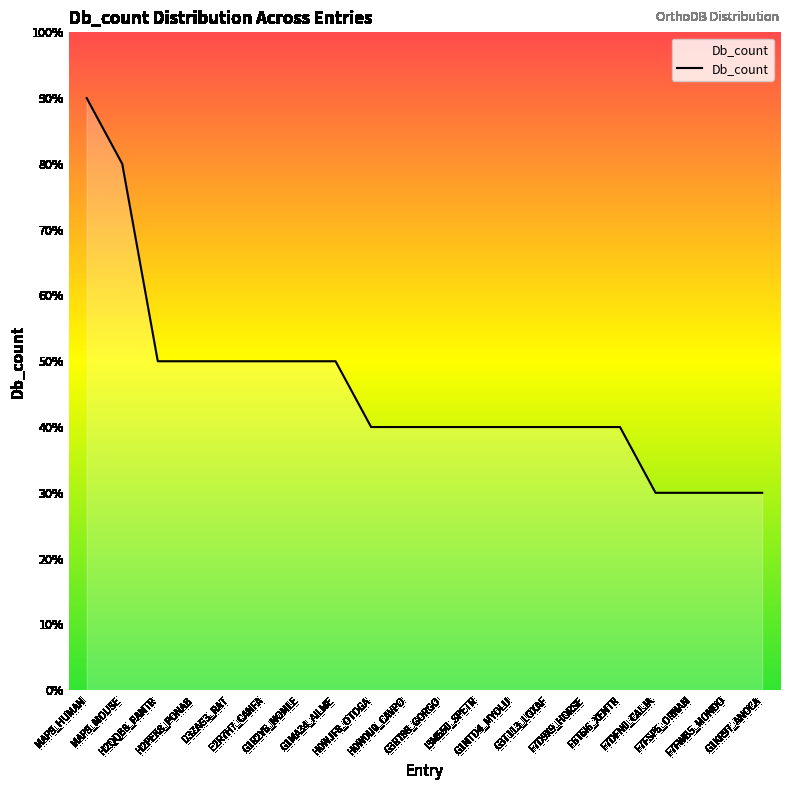

Where does the data first go above 4?

MAP9_HUMAN